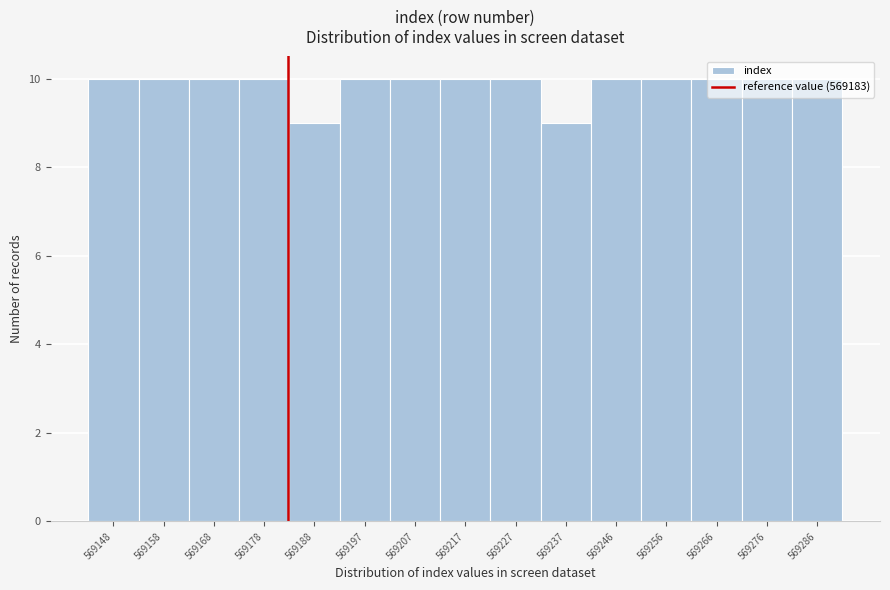

What is the height of the bar covering 569281.2 to 569291.0 on the x-axis? Neither the bar edges nor the heights are printed on the chart, so give them approximately, as read against the axes.

10